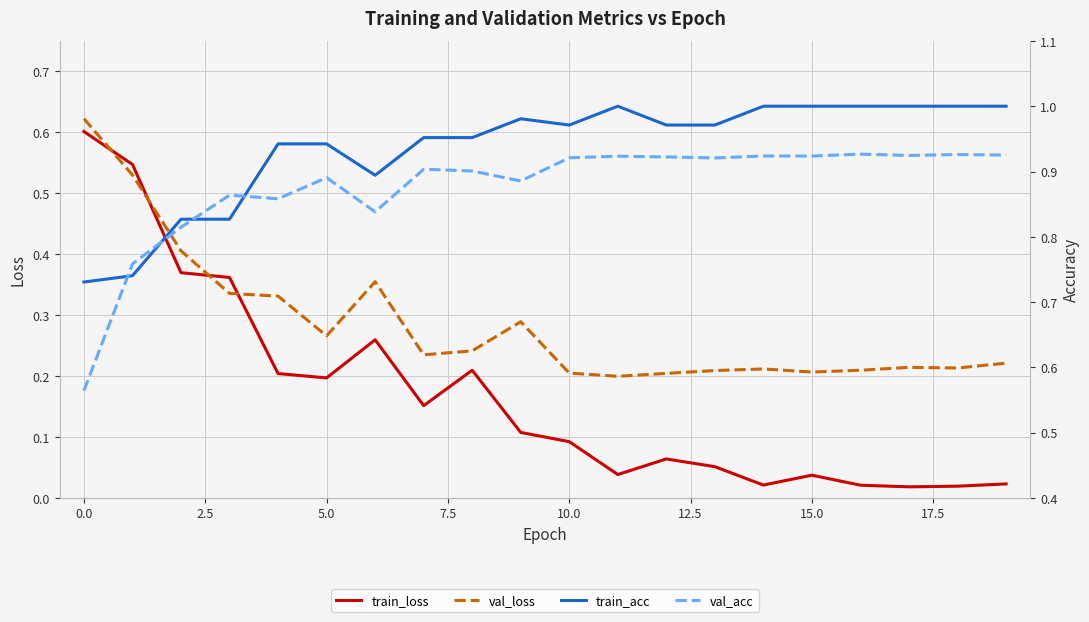

True or false: val_loss and train_acc intersect in this chart.

False